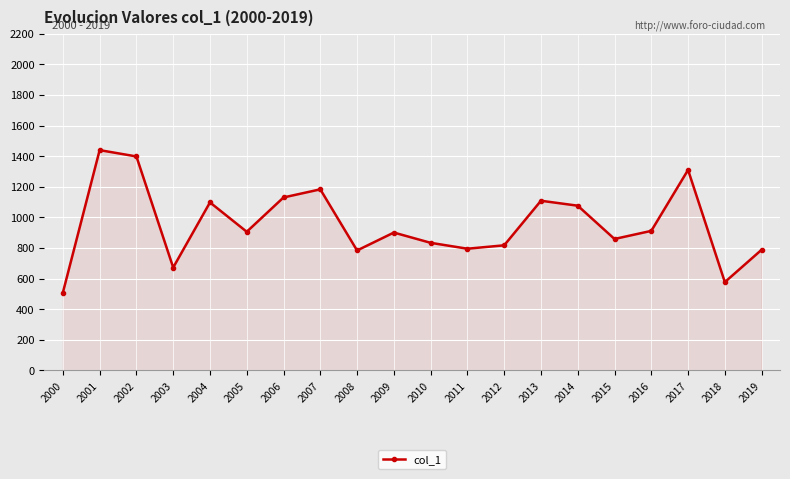

What is the value of the 13th point from the left?

818.0